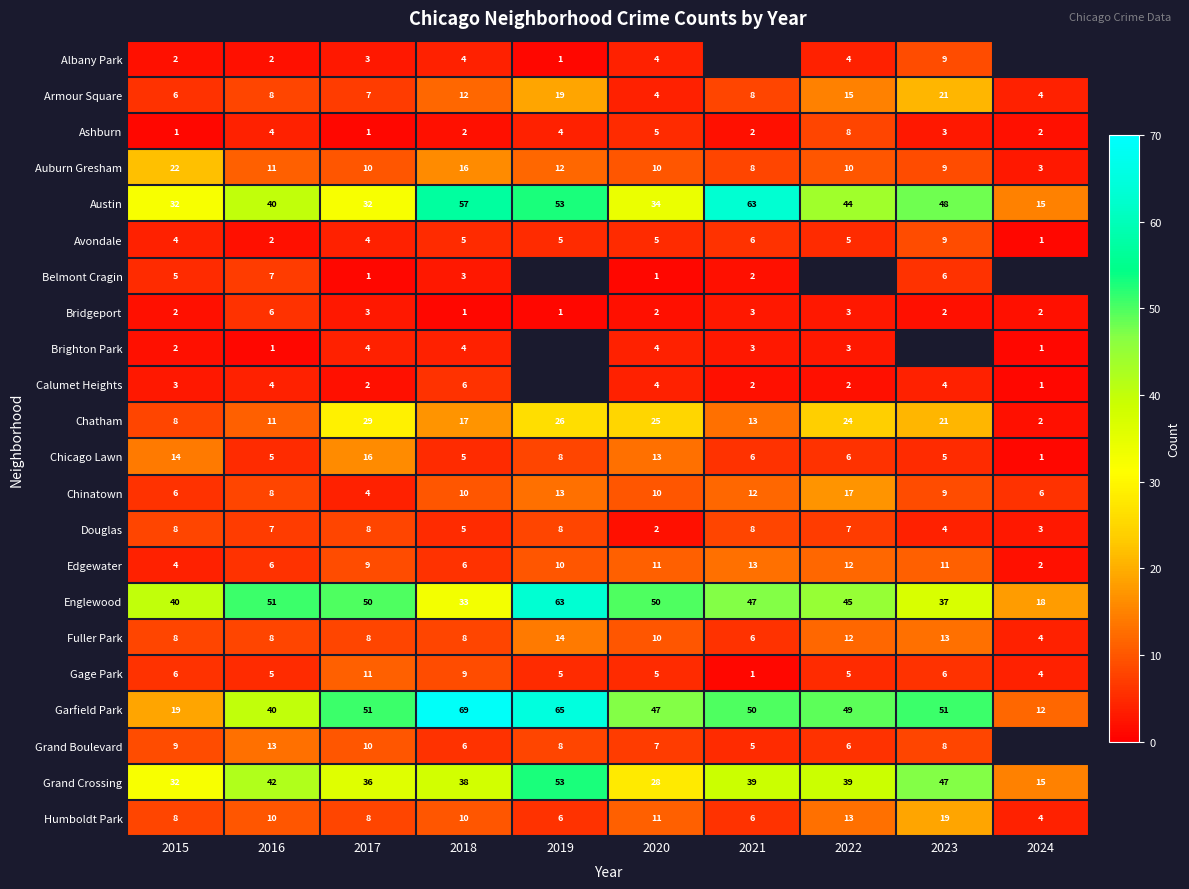

What is the spread (max minus min) of values at 2018?

68